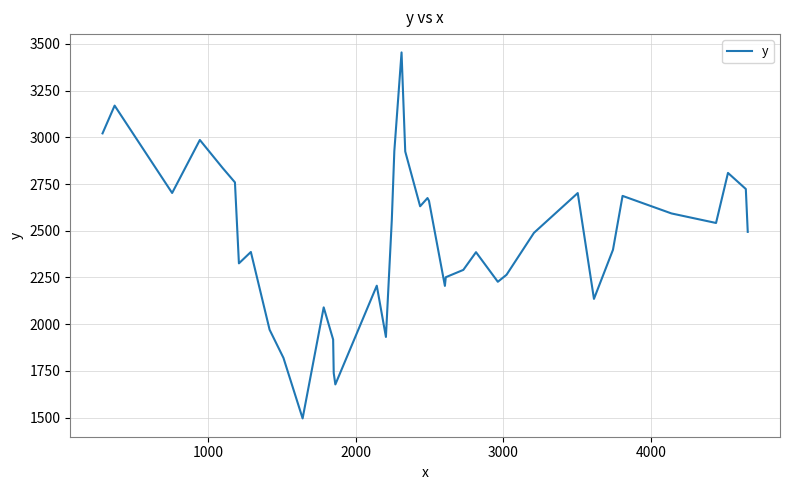

What is the difference between the maximum and minimum values?

1959.6